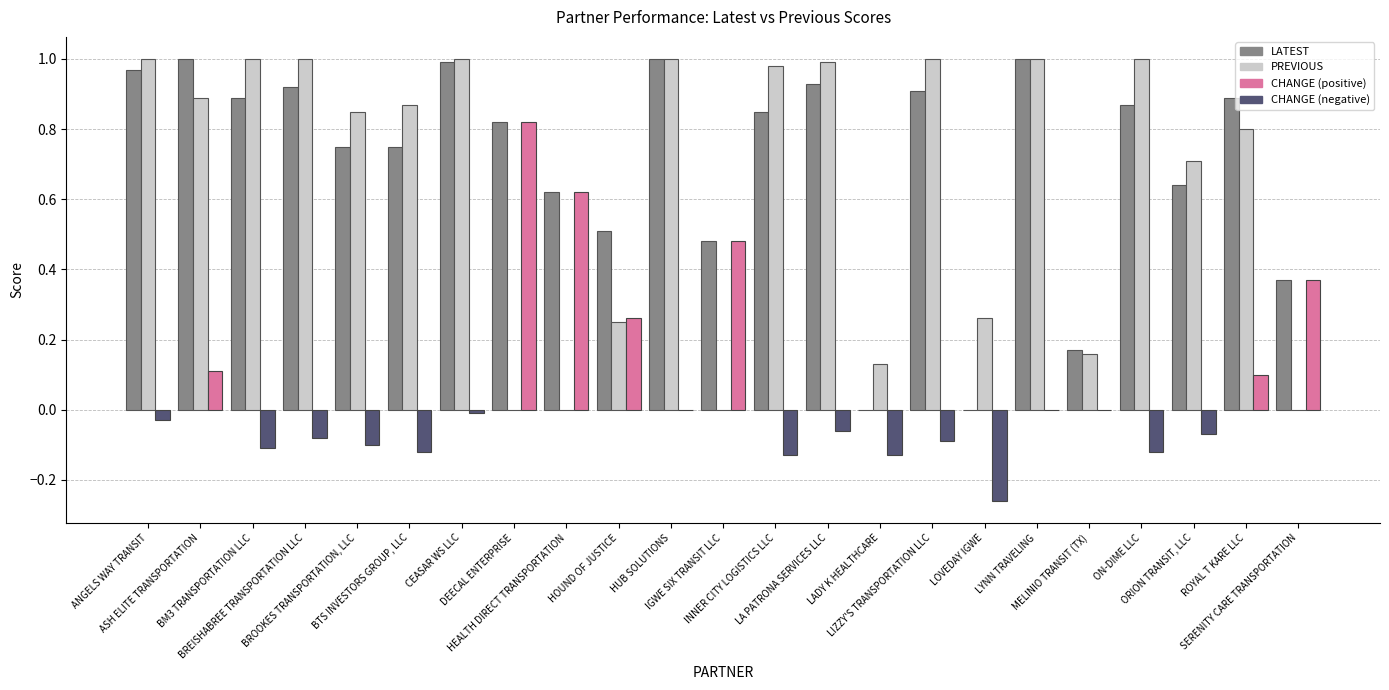

Are the bars grouped side by side (vs. stacked)?

Yes